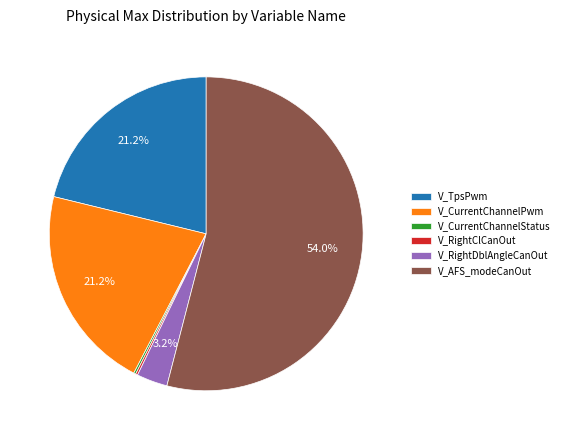

Is V_RightDblAngleCanOut the majority of the pie?

No